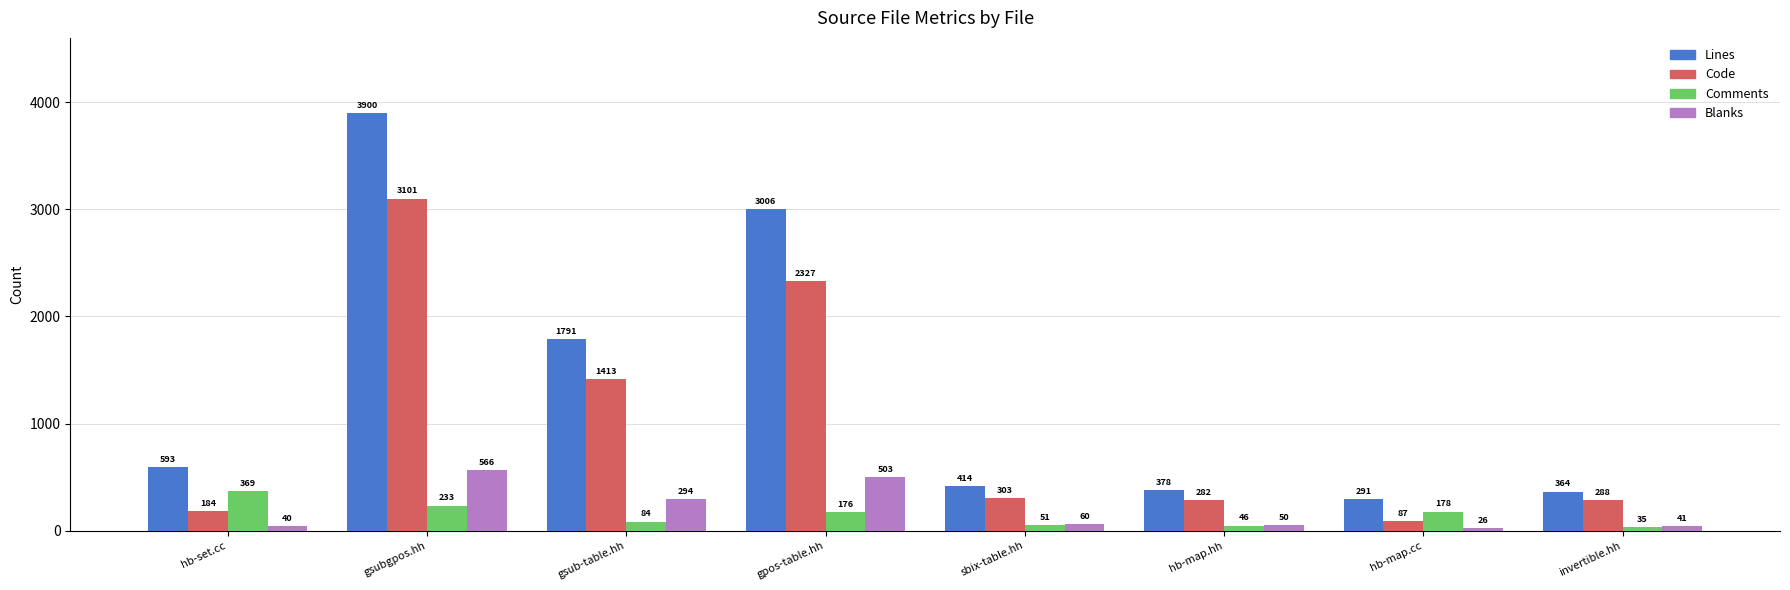

Reading left to right, transcribe all the data shown in this chart.

Lines: hb-set.cc=593	gsubgpos.hh=3900	gsub-table.hh=1791	gpos-table.hh=3006	sbix-table.hh=414	hb-map.hh=378	hb-map.cc=291	invertible.hh=364
Code: hb-set.cc=184	gsubgpos.hh=3101	gsub-table.hh=1413	gpos-table.hh=2327	sbix-table.hh=303	hb-map.hh=282	hb-map.cc=87	invertible.hh=288
Comments: hb-set.cc=369	gsubgpos.hh=233	gsub-table.hh=84	gpos-table.hh=176	sbix-table.hh=51	hb-map.hh=46	hb-map.cc=178	invertible.hh=35
Blanks: hb-set.cc=40	gsubgpos.hh=566	gsub-table.hh=294	gpos-table.hh=503	sbix-table.hh=60	hb-map.hh=50	hb-map.cc=26	invertible.hh=41